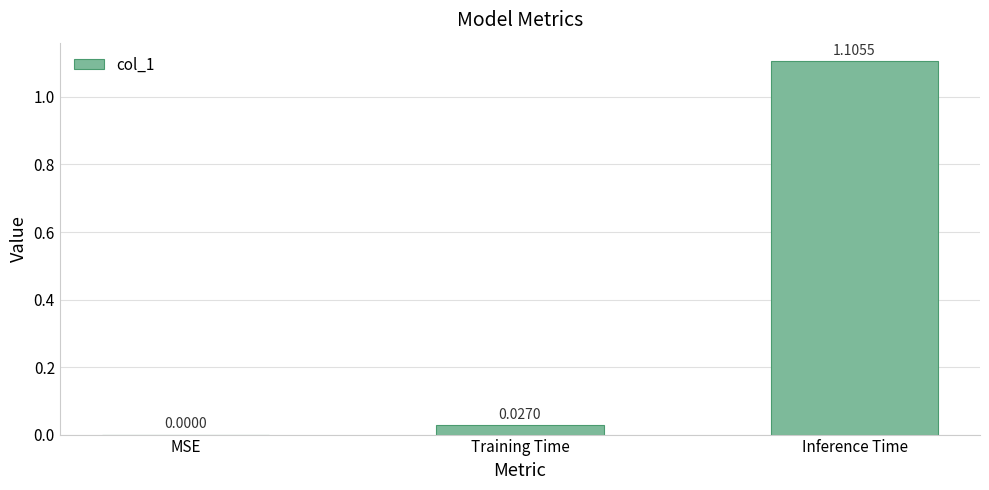

Which label corresponds to the largest value in the chart?

Inference Time